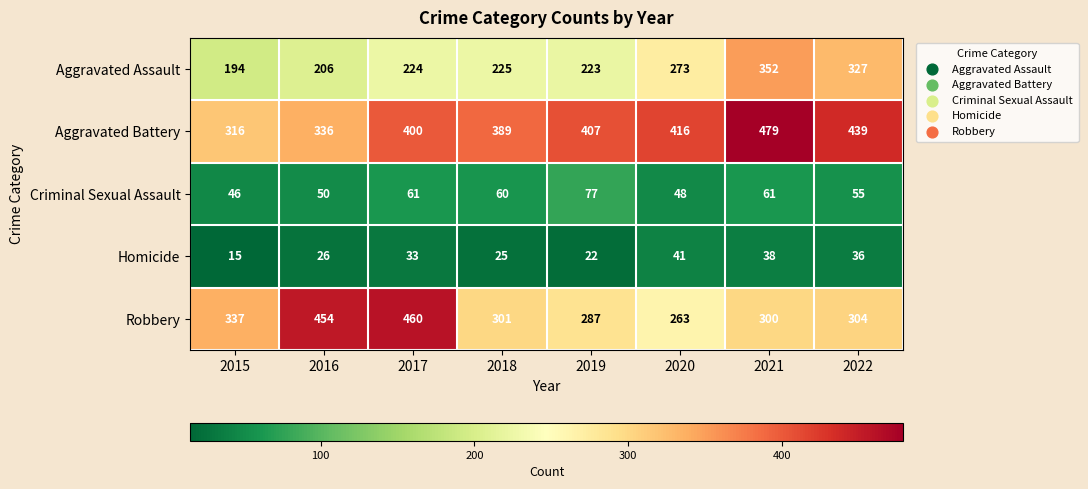

At how many categories does at least one series exceed 228?

8